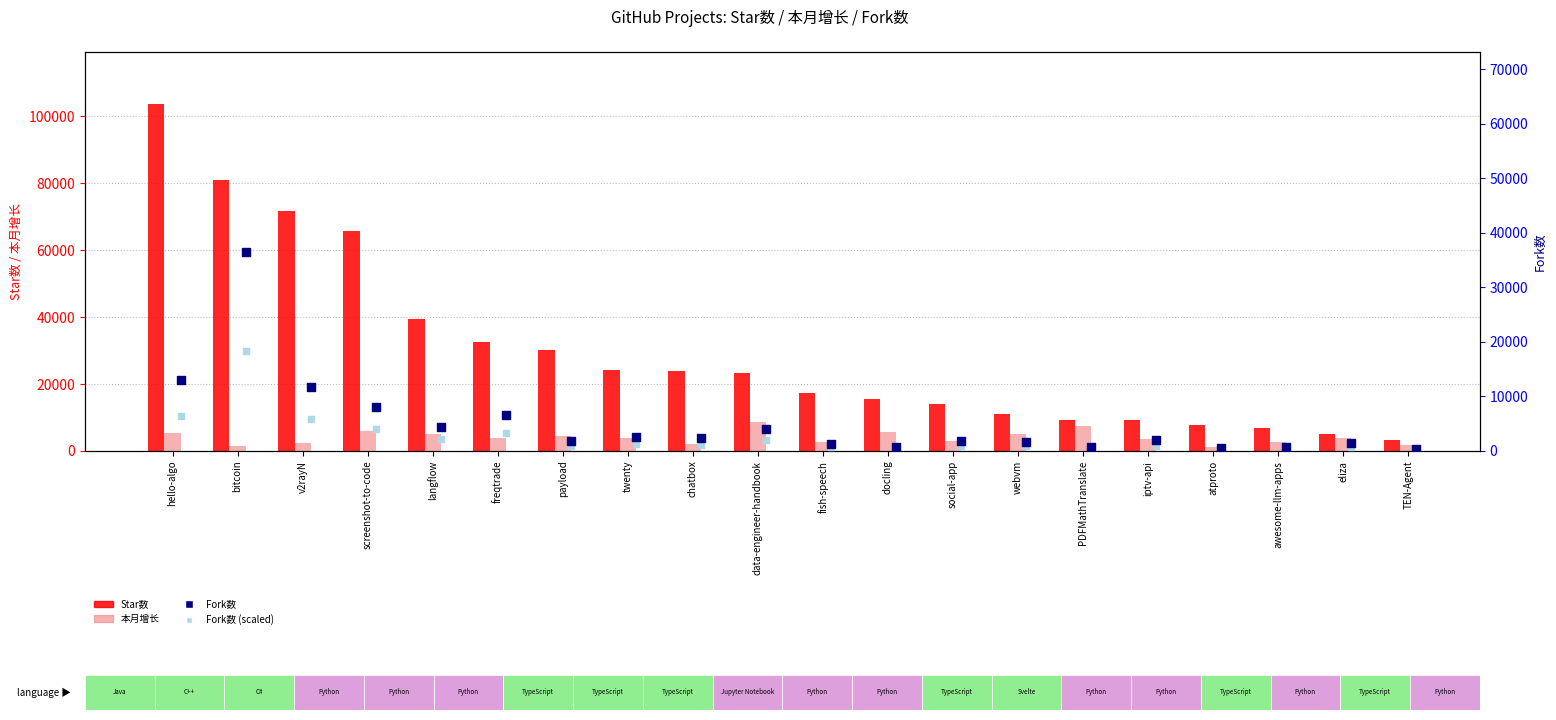

At how many categories does at least one series exceed 83190?

1